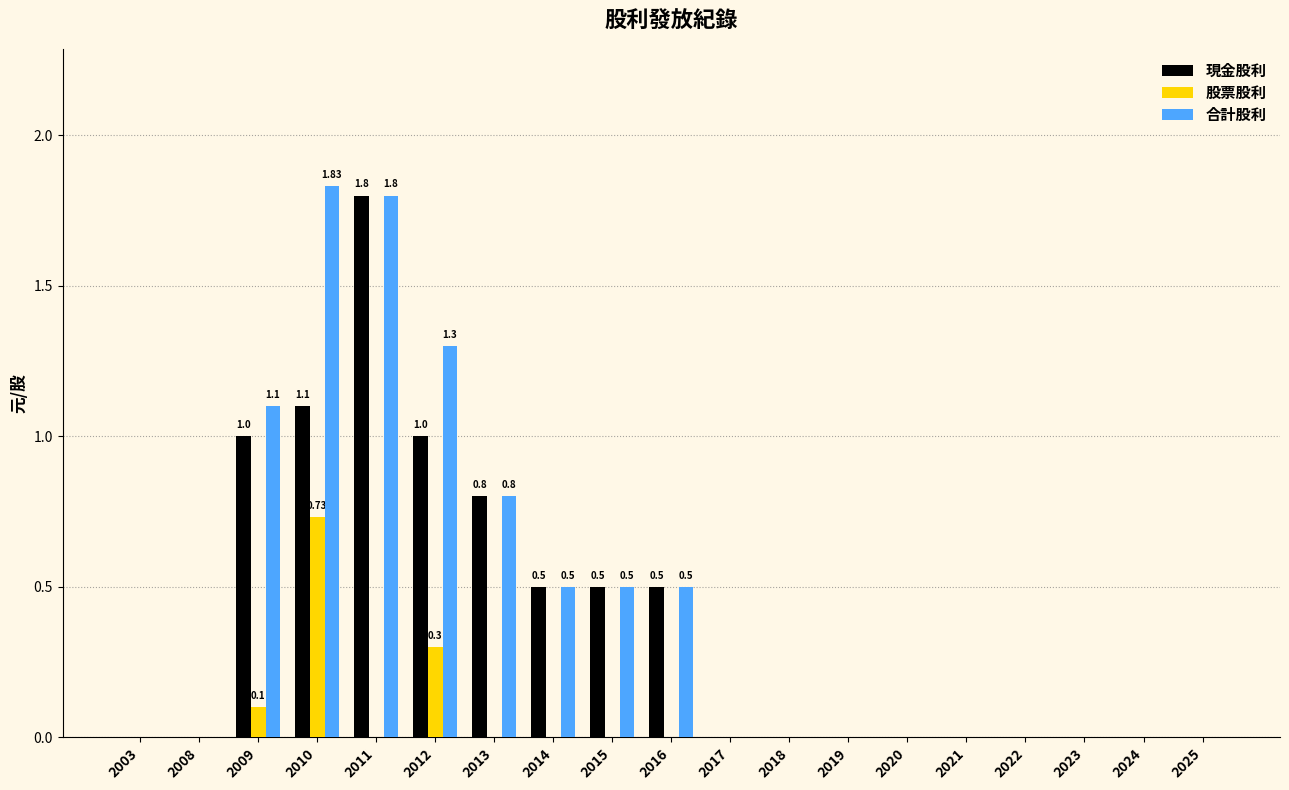

How many series are shown in this chart?

3